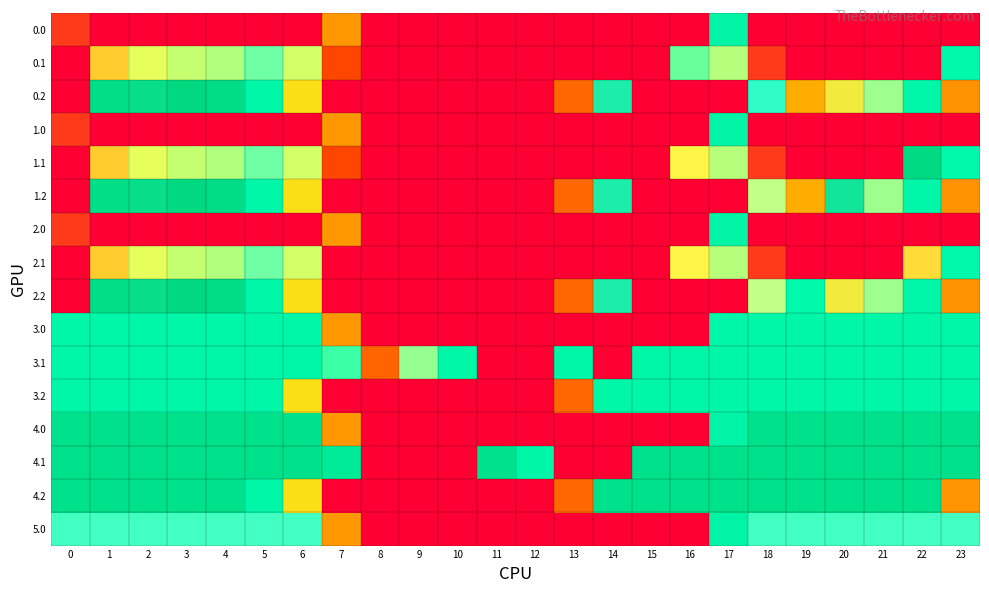

What is the difference between the highest and lowest values at 19?

248.9